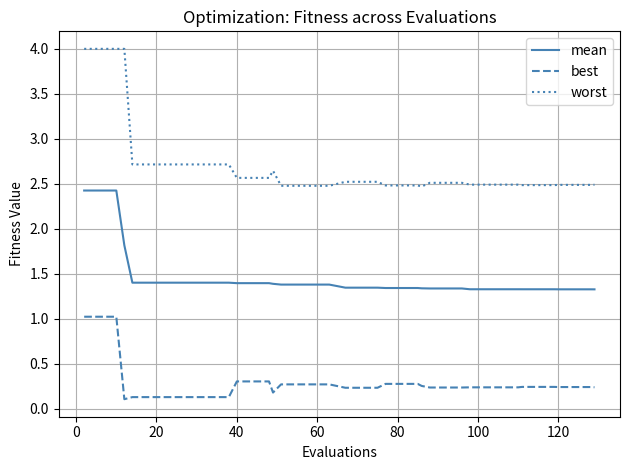

What is the greatest value displayed?

4.0